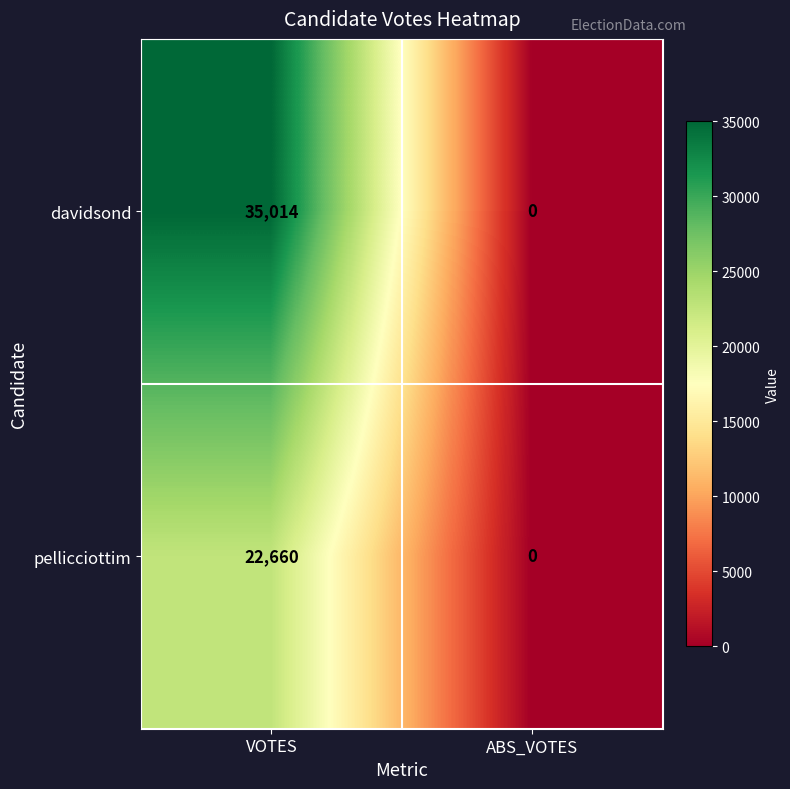

Which series has the widest spread of values?

davidsond